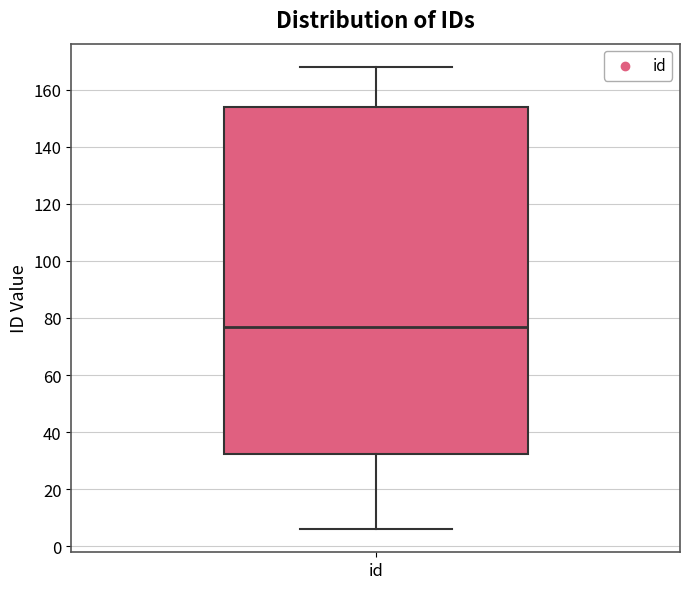

Read this box plot against the y-axis: the position of the median line, the range covered by the box, and the ends of both whiskers. The values are not printed on the chart, so give them approximately, as read against the axis.

median 78, box 32 to 154, whiskers 6 to 168